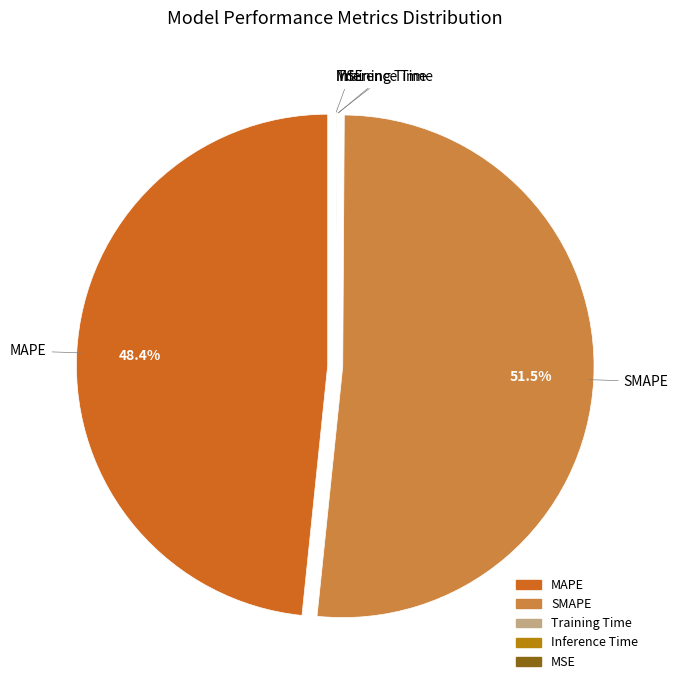

Which category has the biggest portion of the pie?

SMAPE